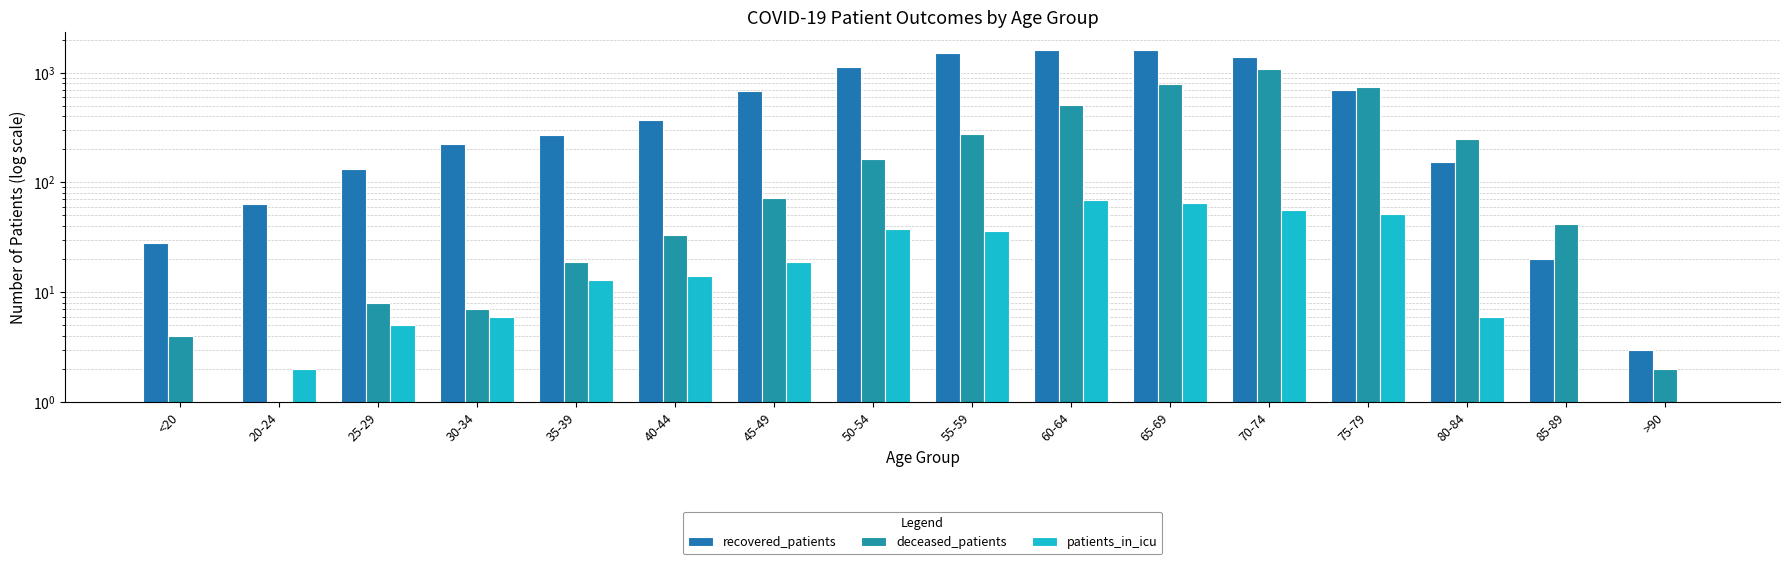

Reading left to right, list all the values displayed in this chart.

recovered_patients: 28	64	132	224	270	374	685	1119	1518	1615	1597	1398	701	153	20	3
deceased_patients: 4	0	8	7	19	33	72	163	278	509	785	1074	739	250	42	2
patients_in_icu: 1	2	5	6	13	14	19	38	36	69	65	56	51	6	1	0